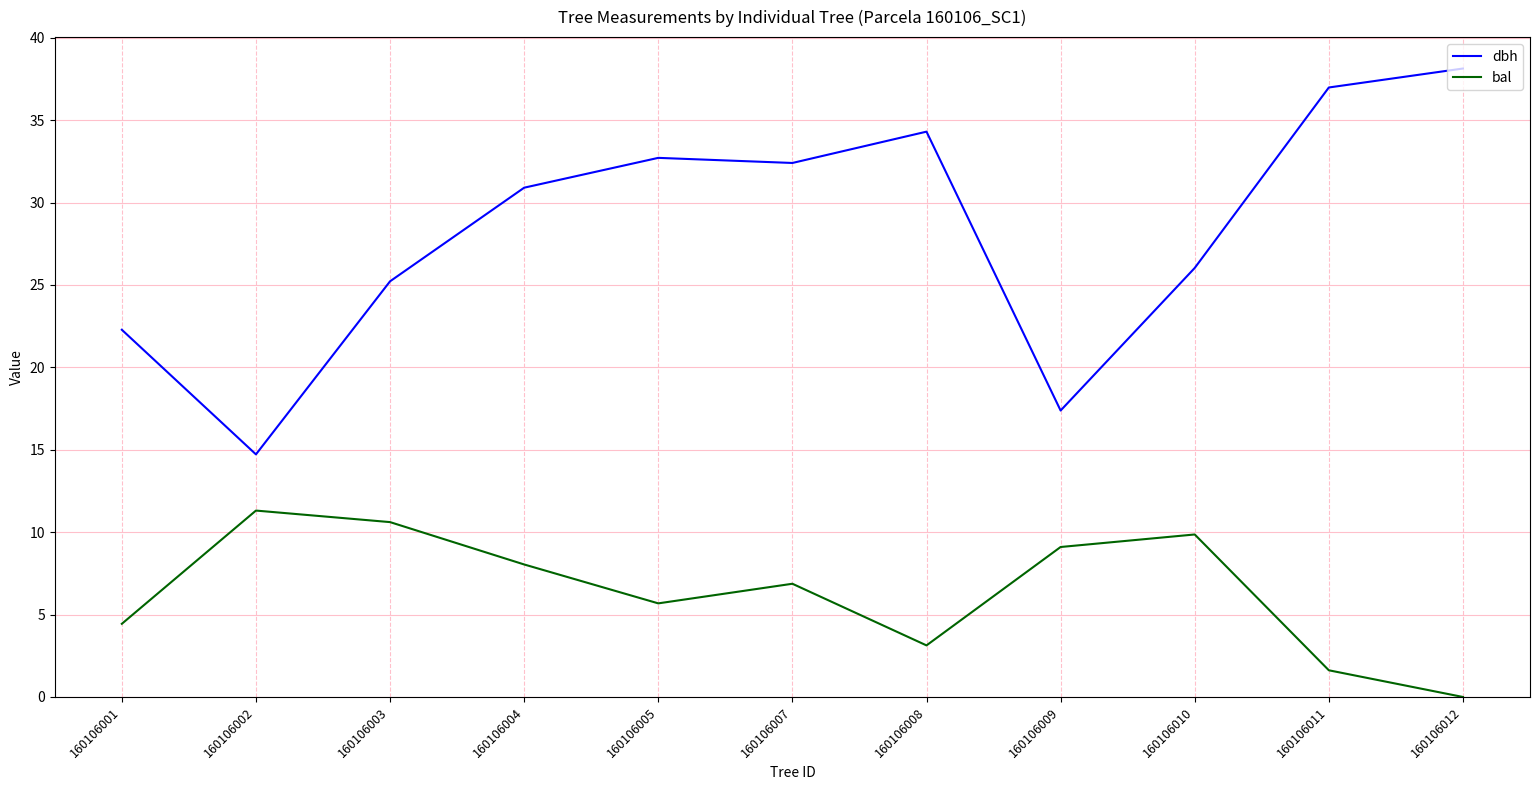

True or false: dbh and bal intersect in this chart.

False